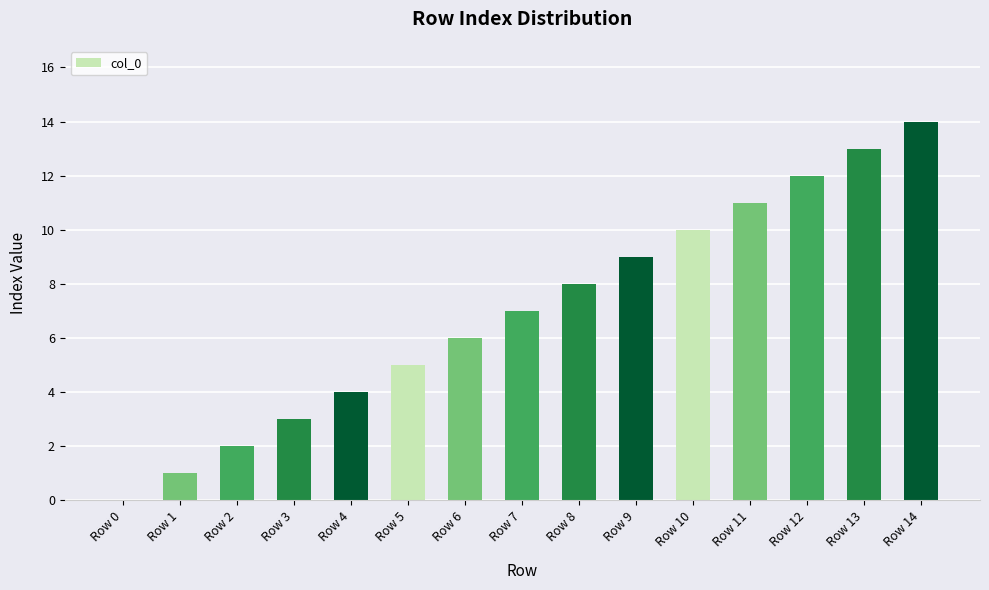

Approximately how many times larger is the value at Row 1 compared to Row 11?

0.1